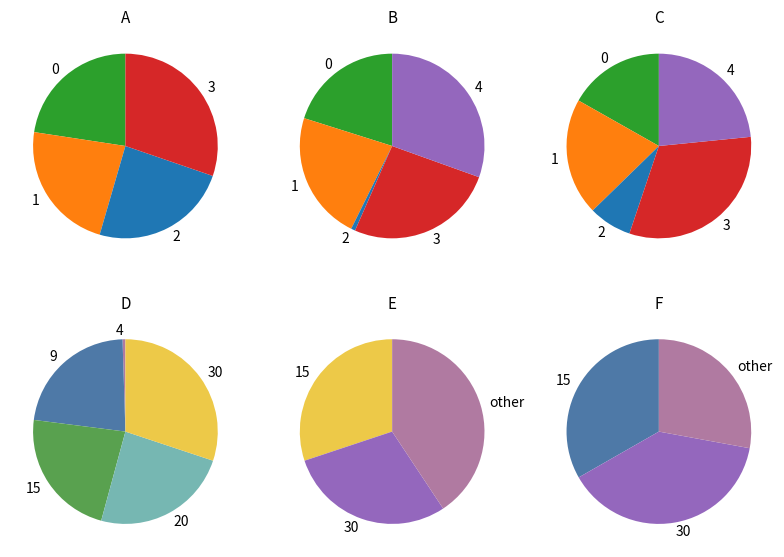

To the nearest percent, what percentage of the pie is B54?

30%